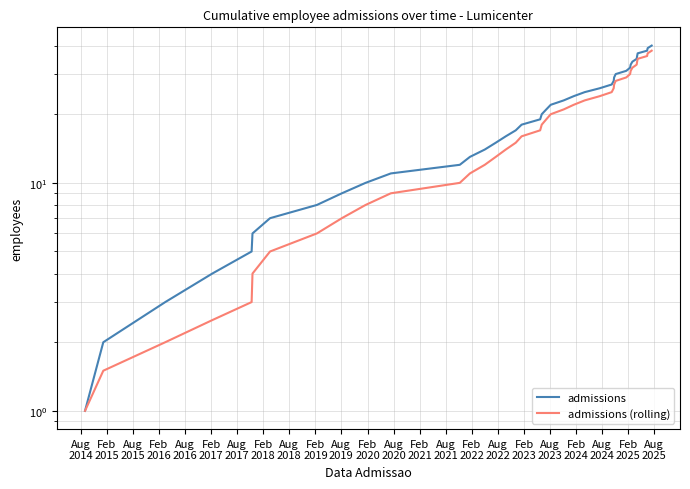

How many lines are shown in the chart?

2